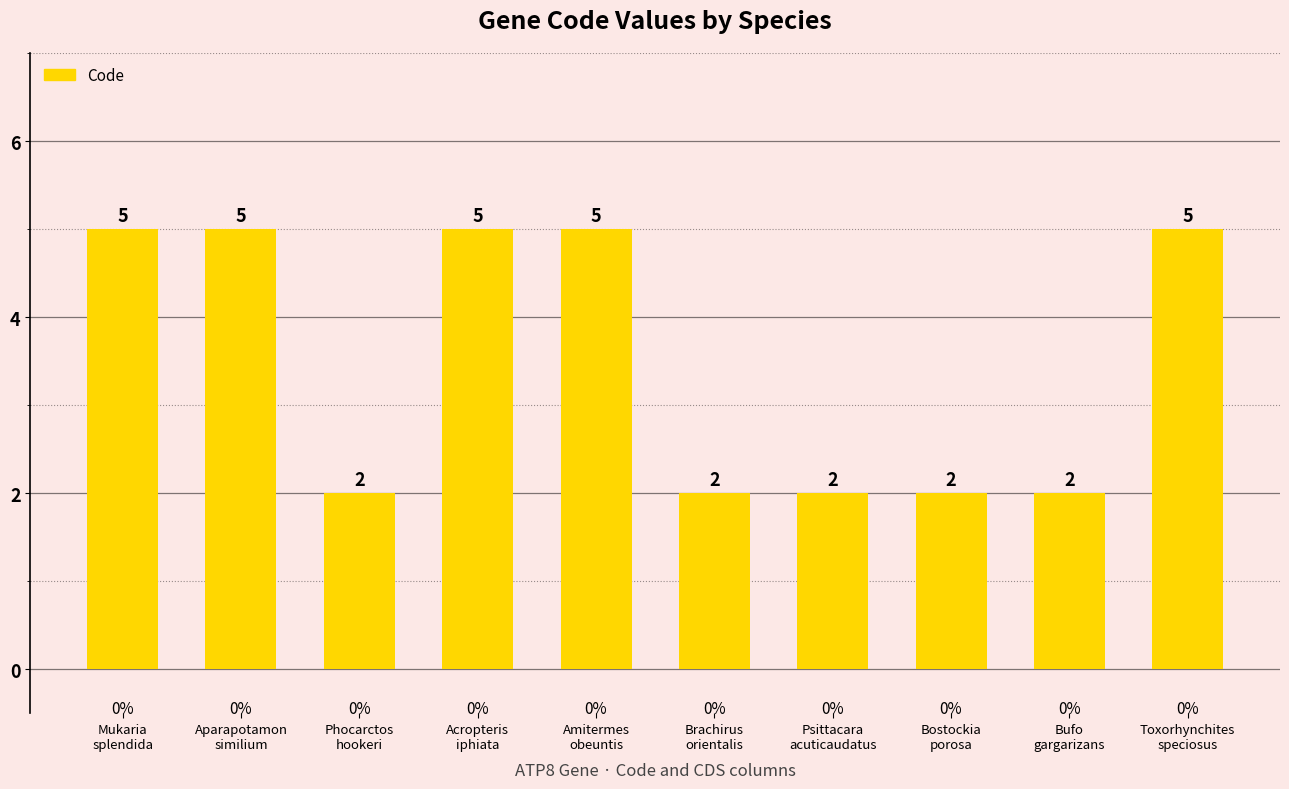

What is the average value?

4